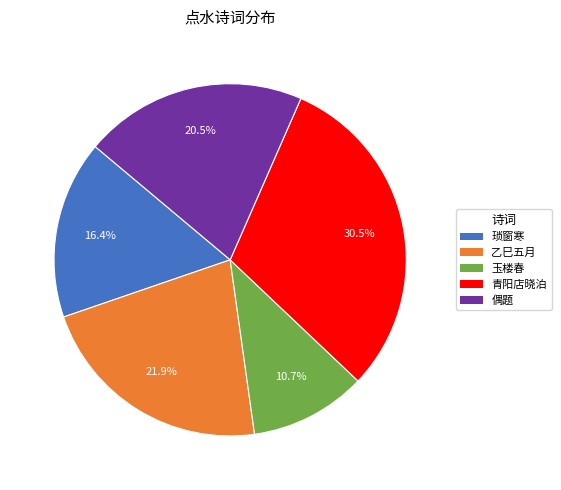

Does any single category account for the majority?

No